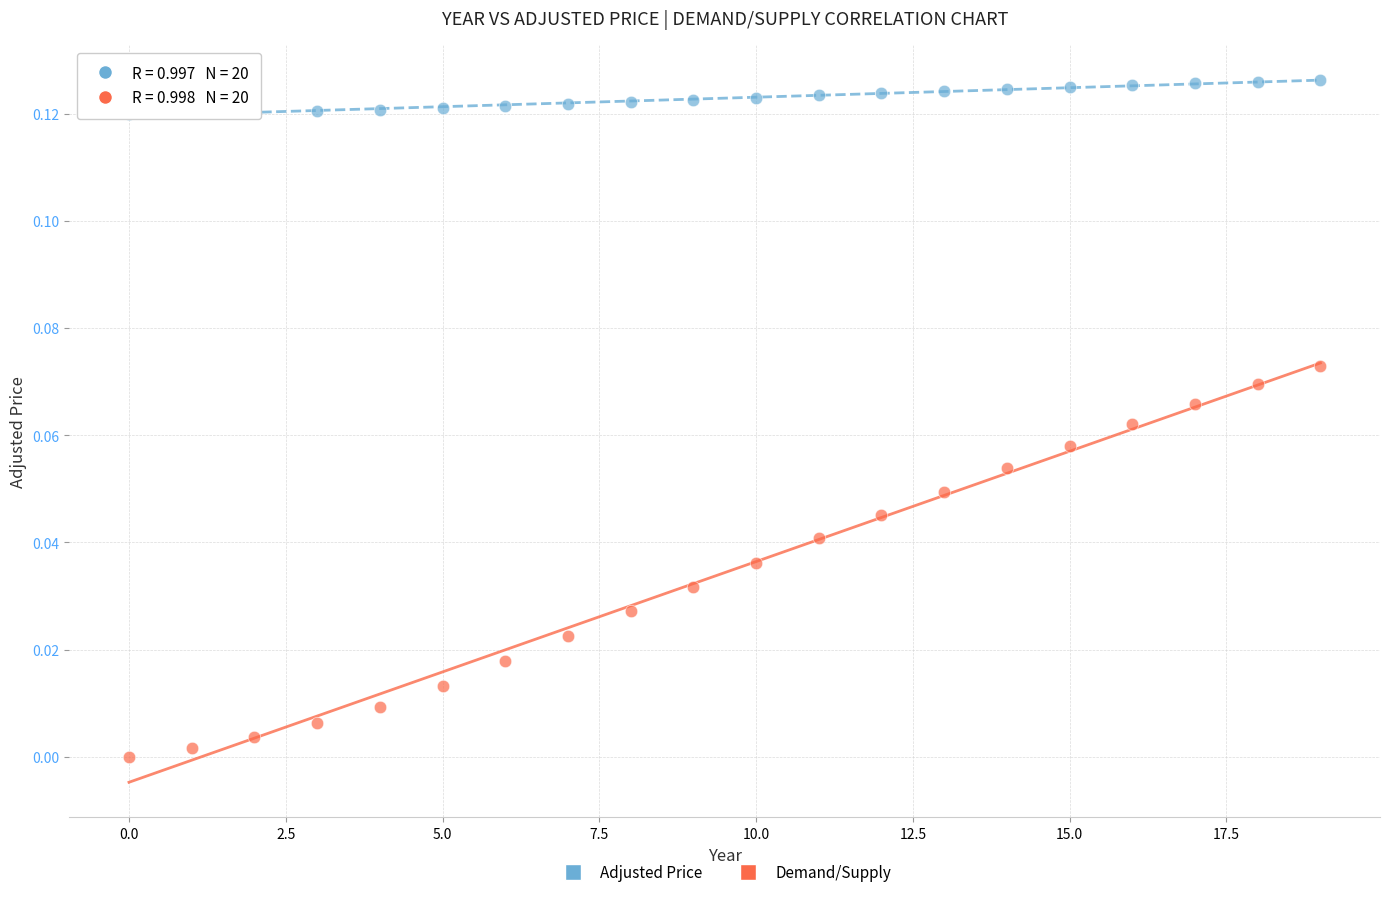

Which series reaches the maximum Y coordinate?

Adjusted Price